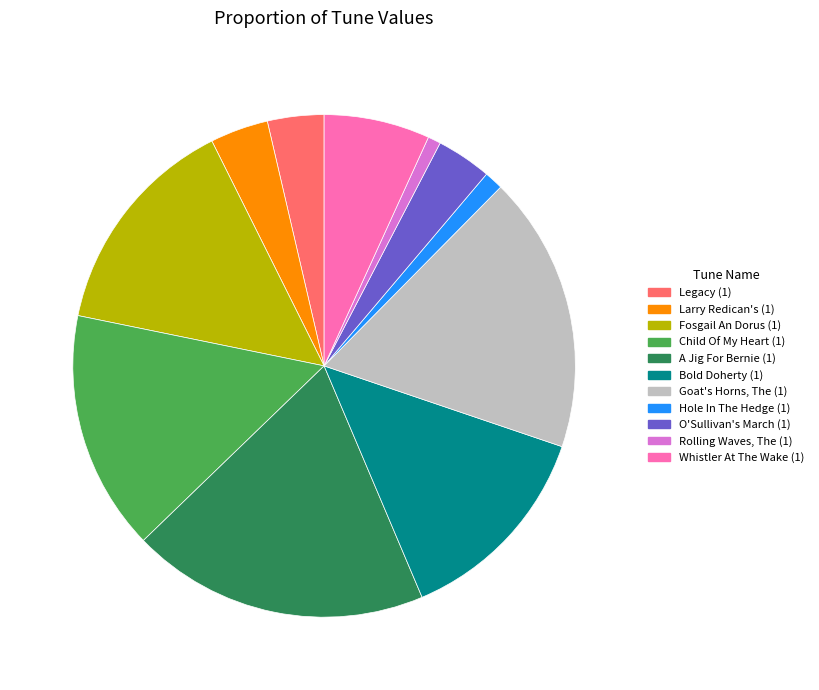

Do Child Of My Heart (1) and Whistler At The Wake (1) together represent more than half of the pie?

No